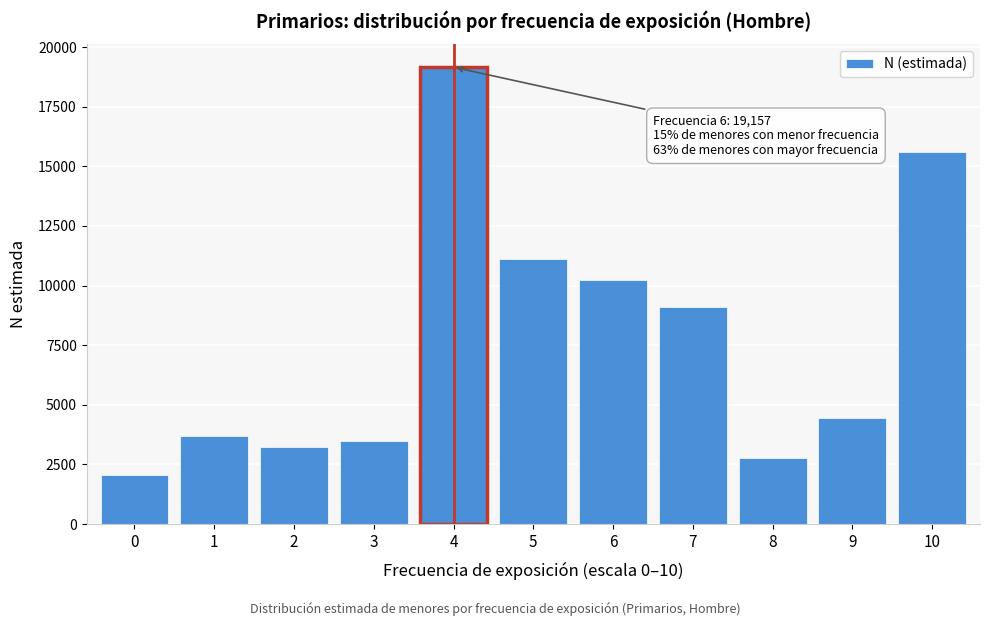

Reading left to right, what are all the values shown in this chart?

0=2053	1=3691	2=3229	3=3487	4=19157	5=11114	6=10253	7=9102	8=2765	9=4463	10=15601